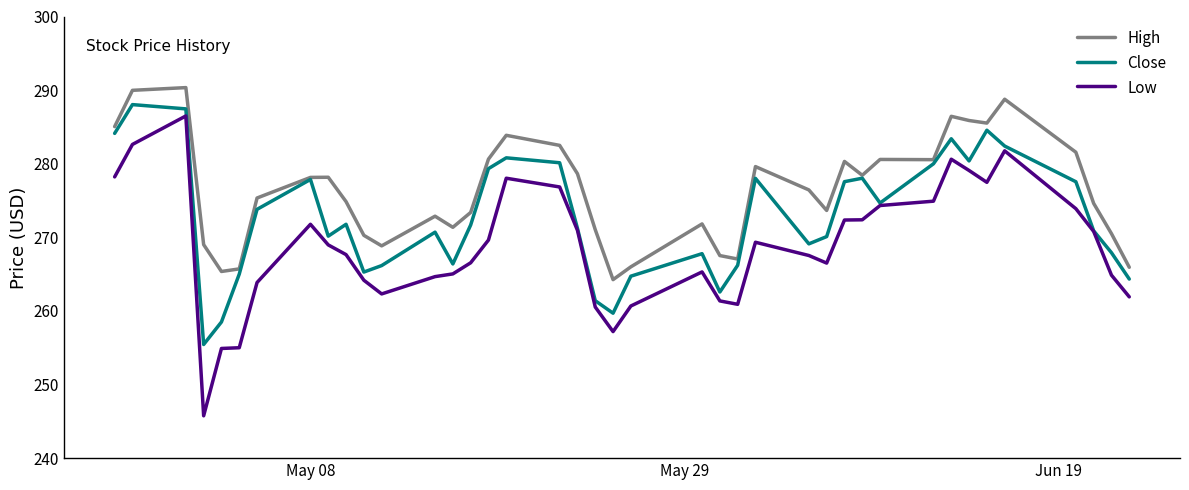

True or false: High and Low intersect in this chart.

False